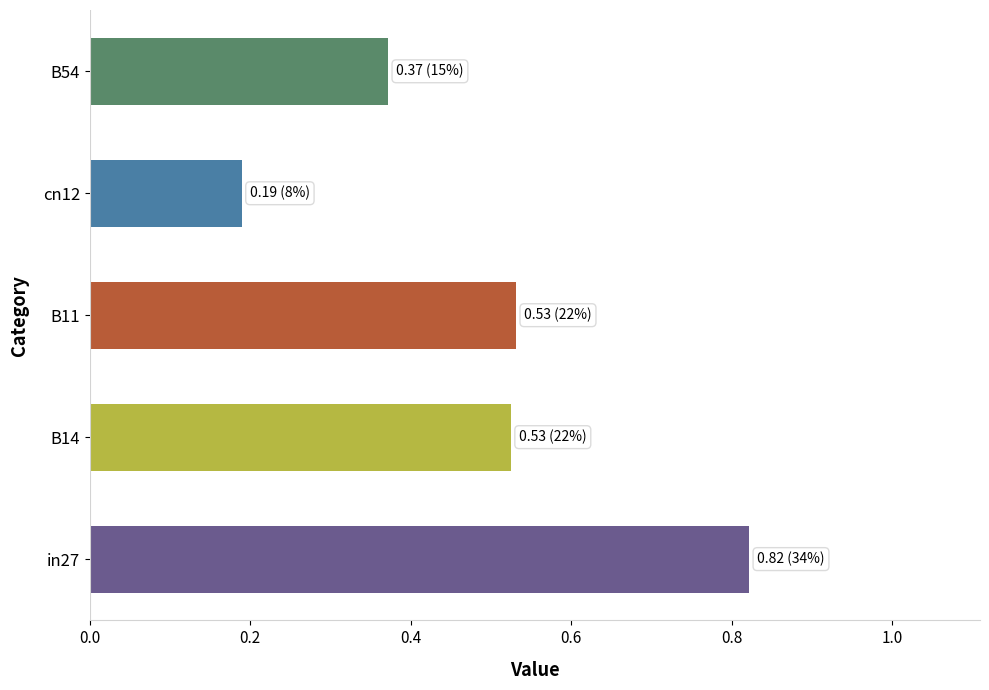

Where is the data nearest to the value 0?

cn12